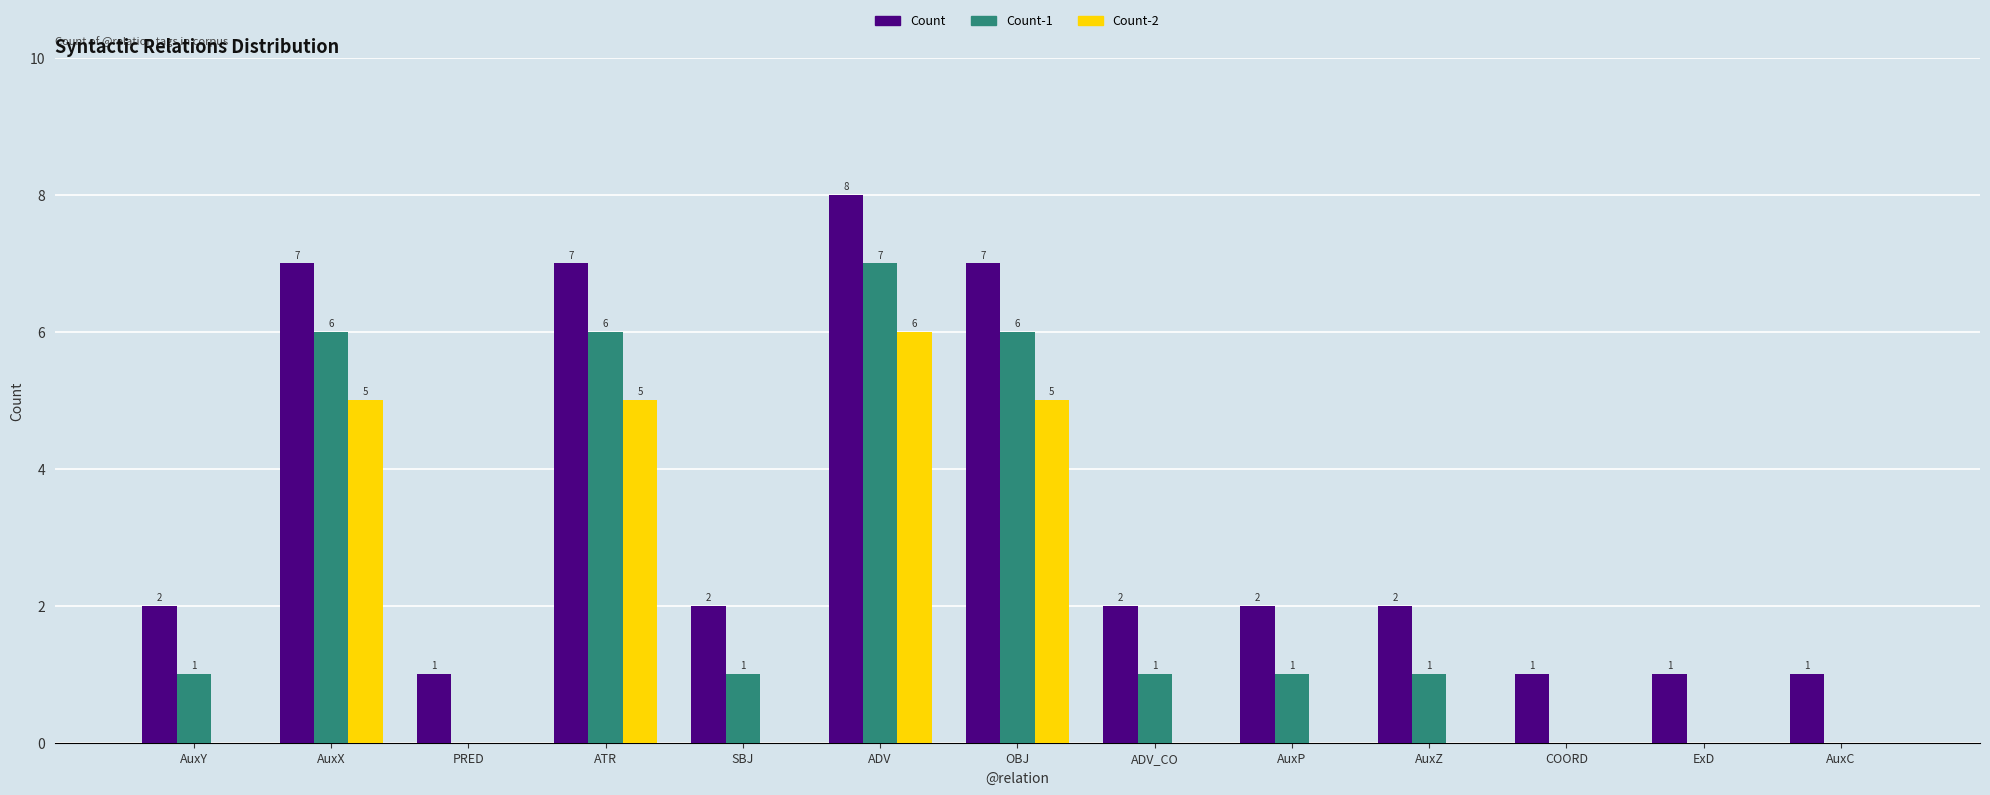

How many groups of bars are there?

13